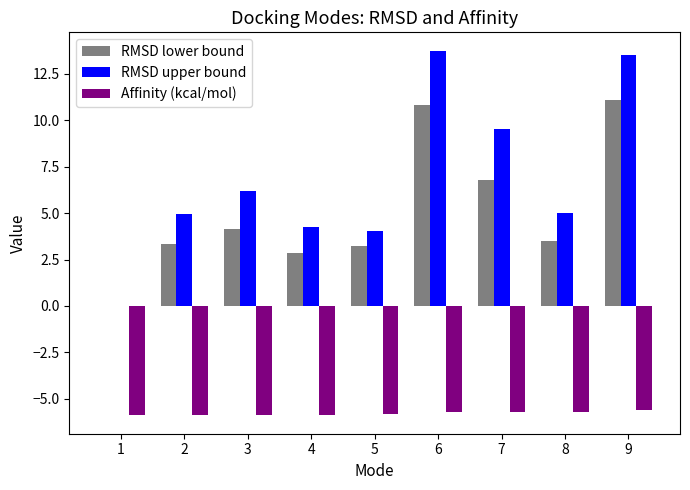

Is the value of Affinity (kcal/mol) at 8 greater than the value of RMSD upper bound at 2?

No